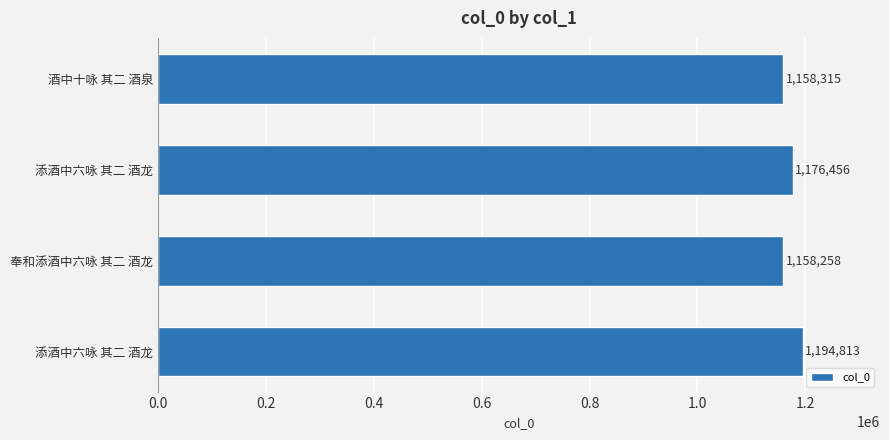

How many series are shown in this chart?

1